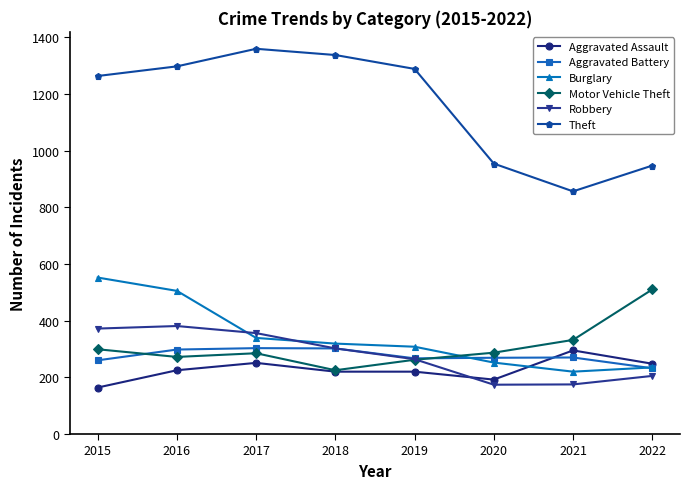

What is the difference between the highest and lowest values at 2020?

780